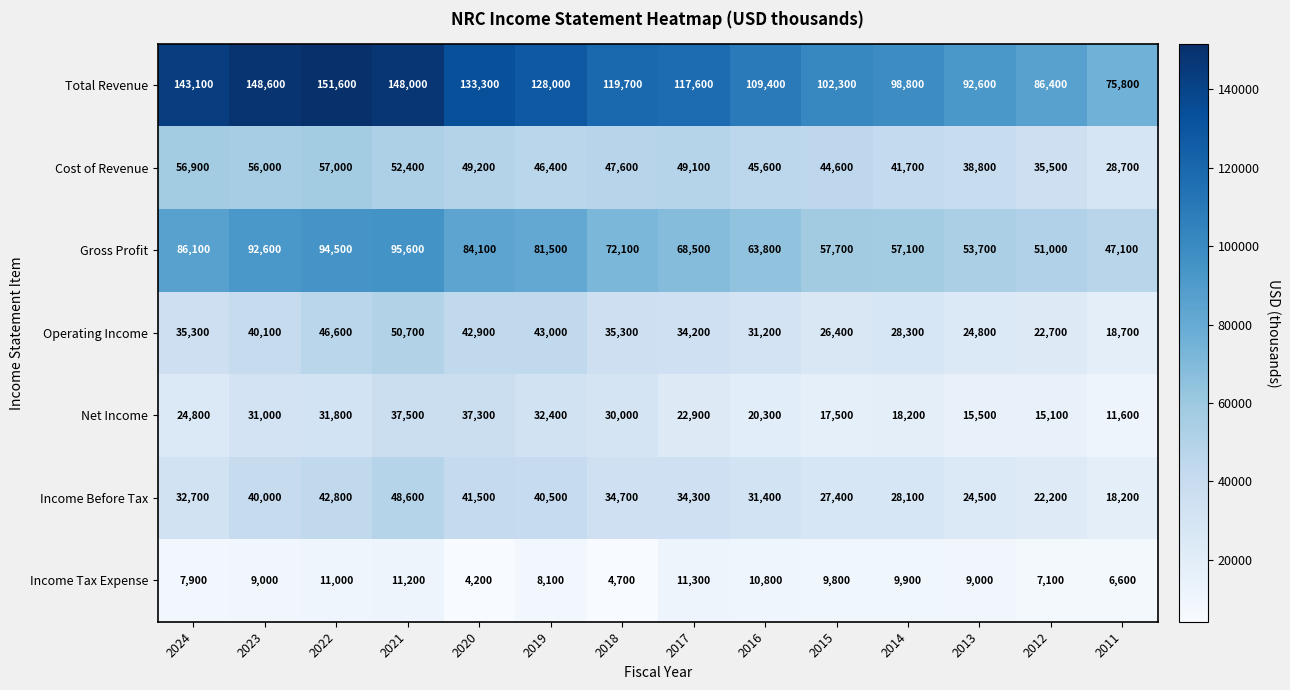

What is the sum of the Net Income values at 2014 and 2015?

35700